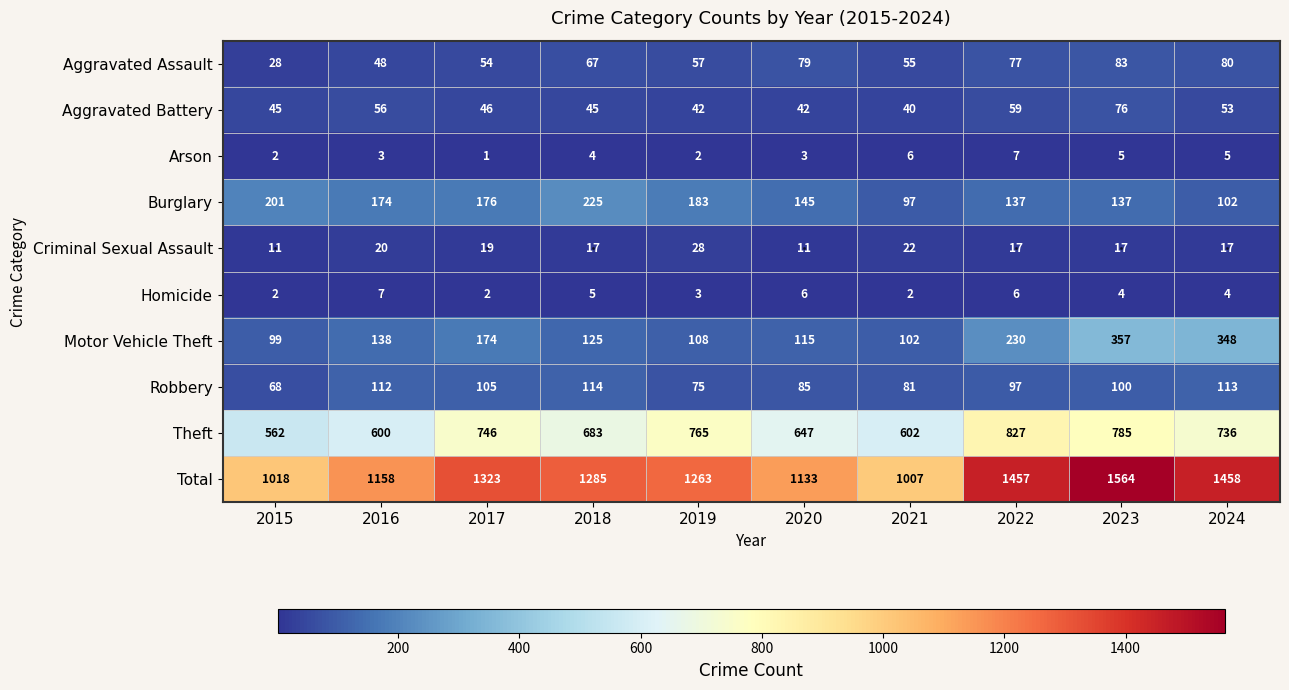

What is the difference between the maximum and minimum values in the Robbery series?

46